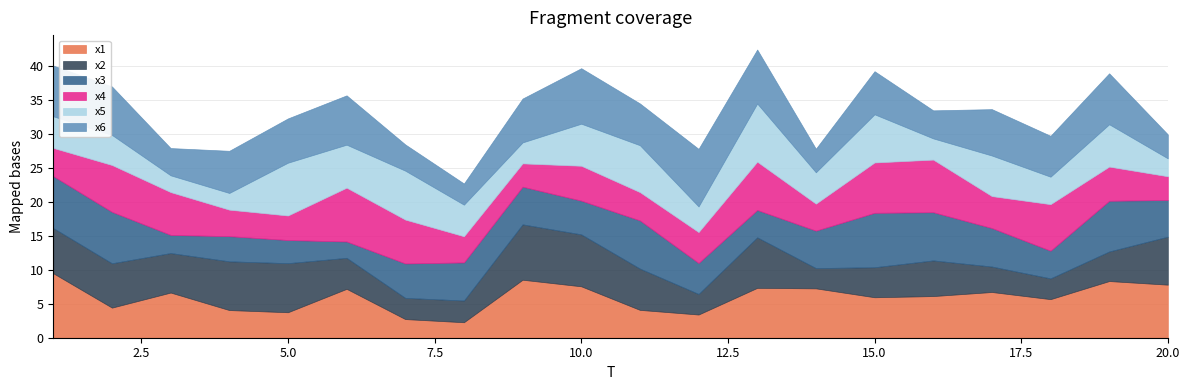

At which category does x3 reach its first local peak?

4